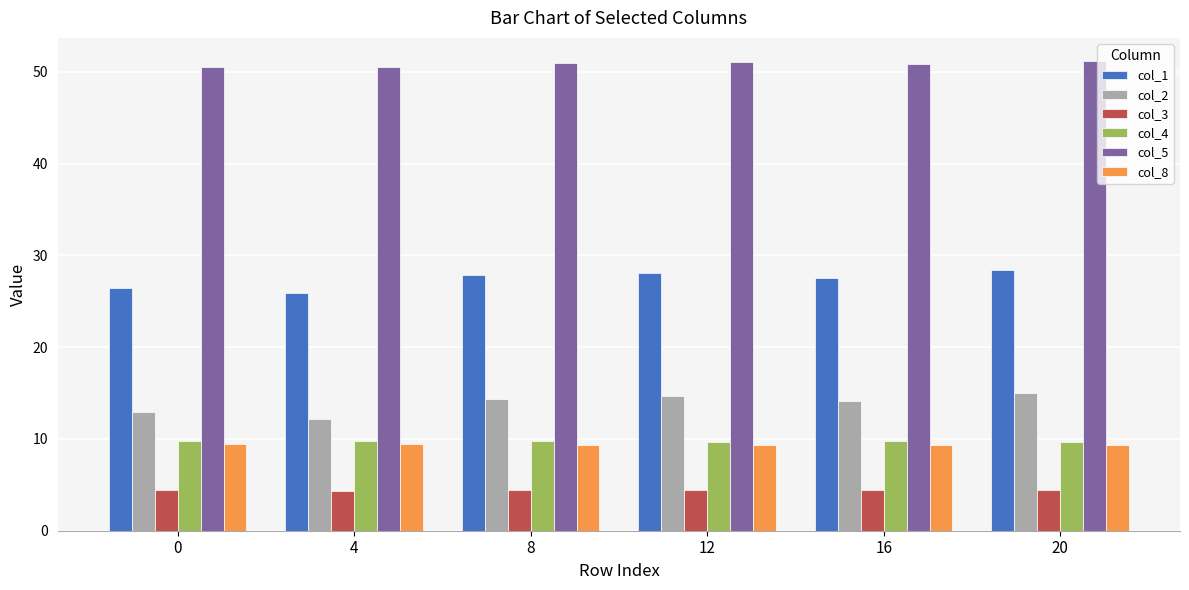

What is the maximum value shown in the chart?

51.1